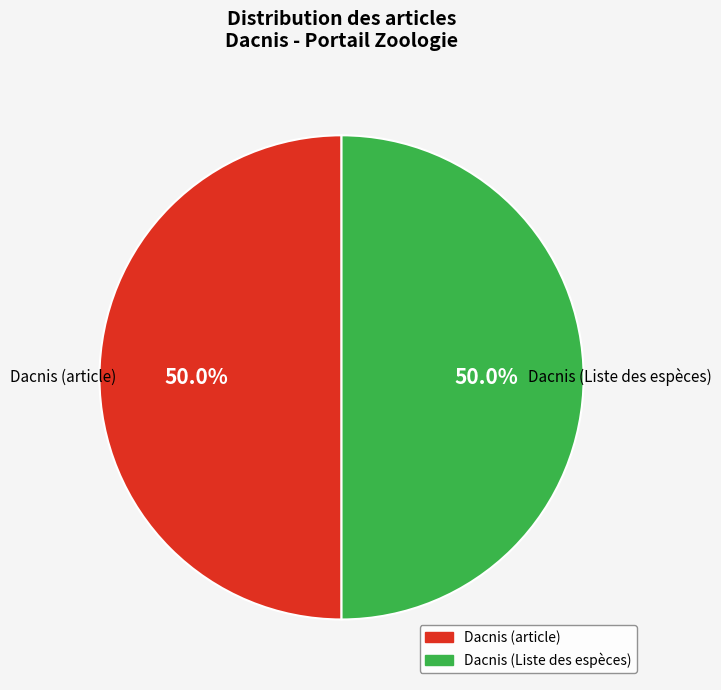

Combined, what portion of the pie is Dacnis (article) and Dacnis (Liste des espèces)?

100.0%